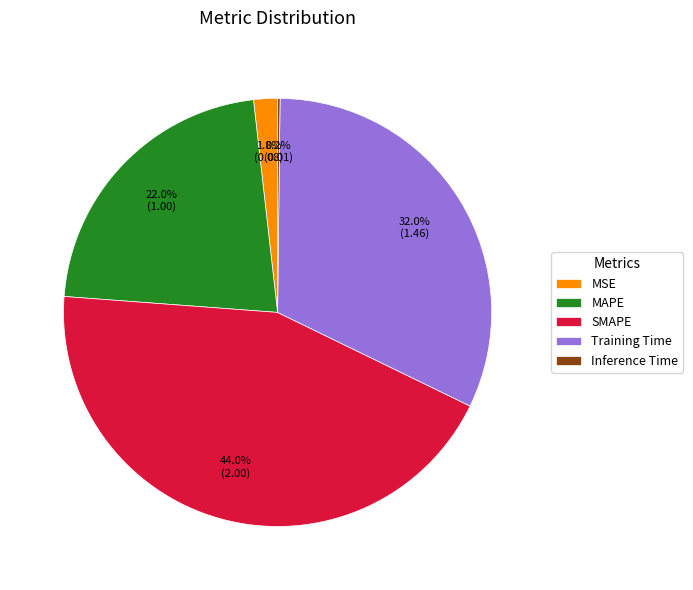

Which slice is the largest?

SMAPE